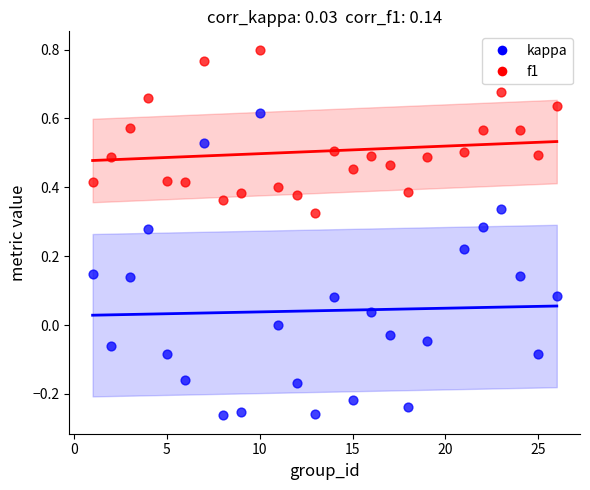

Across all data points, what is the range of Y values (max minus min)?

1.1